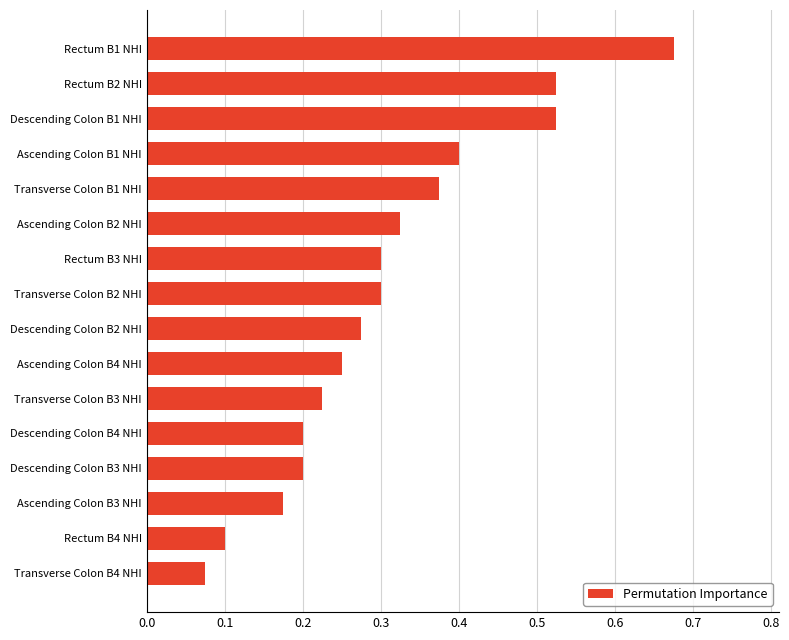

How many distinct data groups are displayed?

1